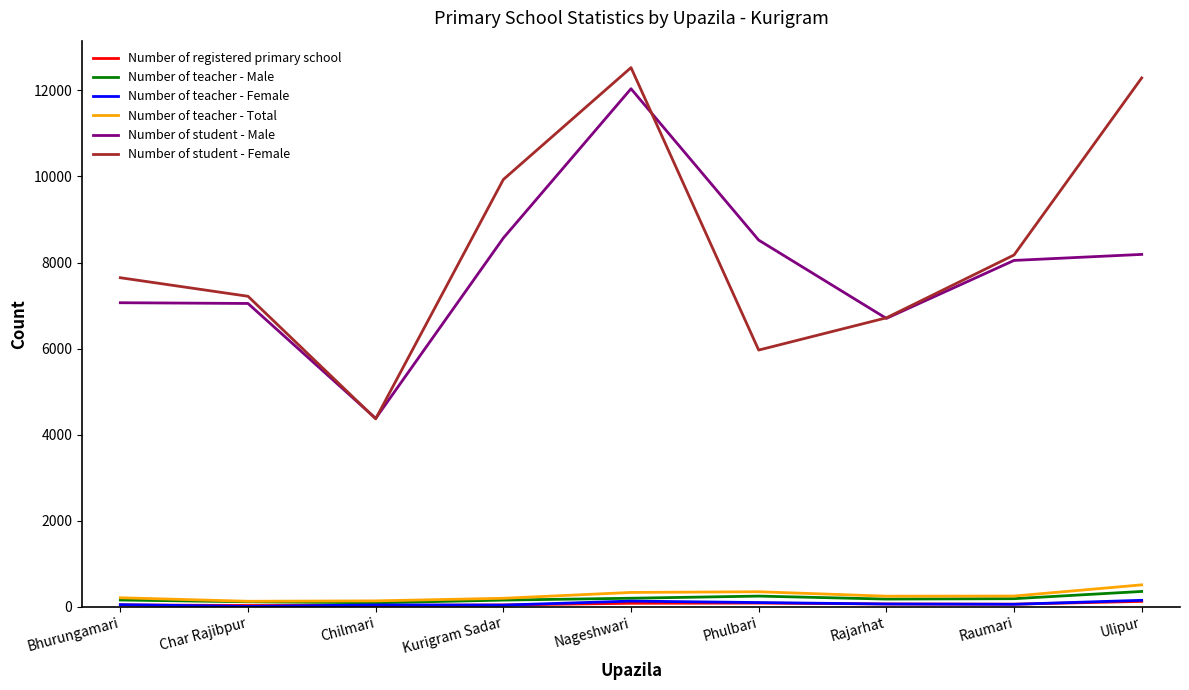

The value of Number of student - Male at Kurigram Sadar is 8570. True or false?

True